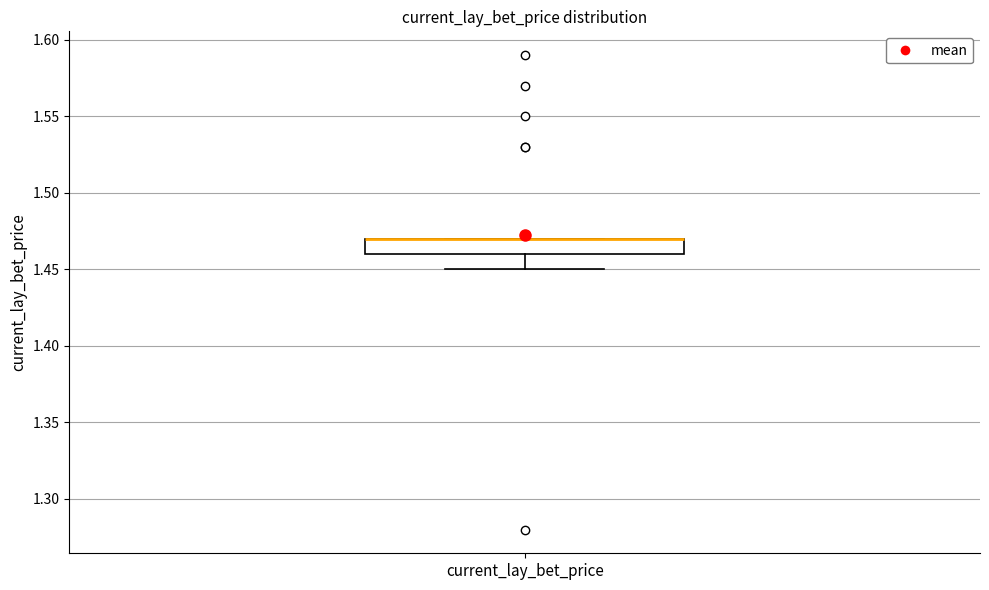

Transcribe this box plot: give where the median line is, the range the box spans, and where the two whiskers end, as read against the y-axis. The values are not printed on the chart, so give them approximately, as read against the axis.

median 1.47 (drawn on the box's upper edge), box 1.46 to 1.47, whiskers 1.45 to 1.47